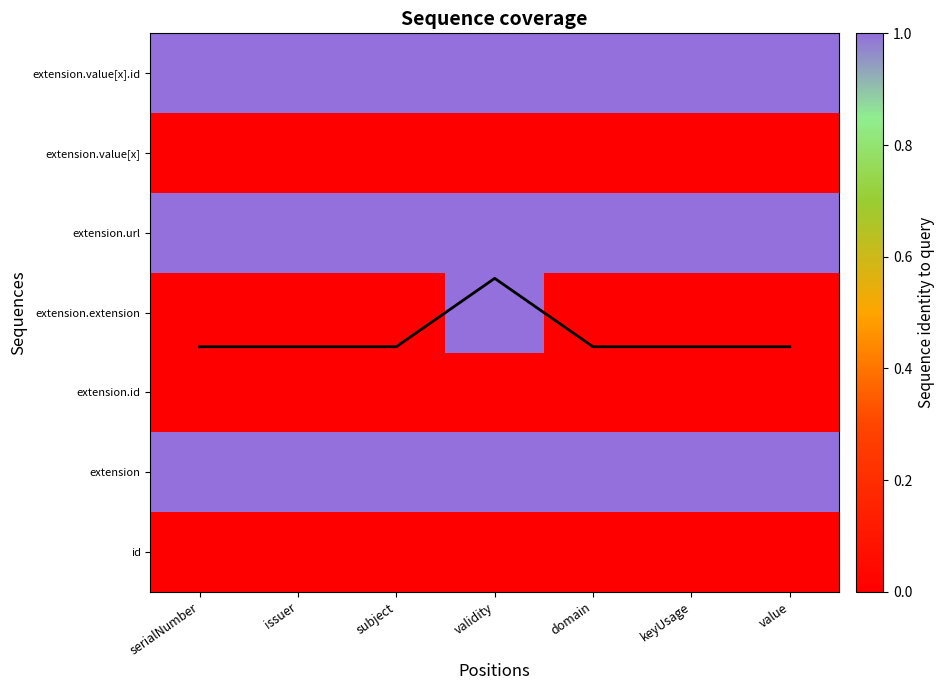

Read the extension value at domain.

1.0